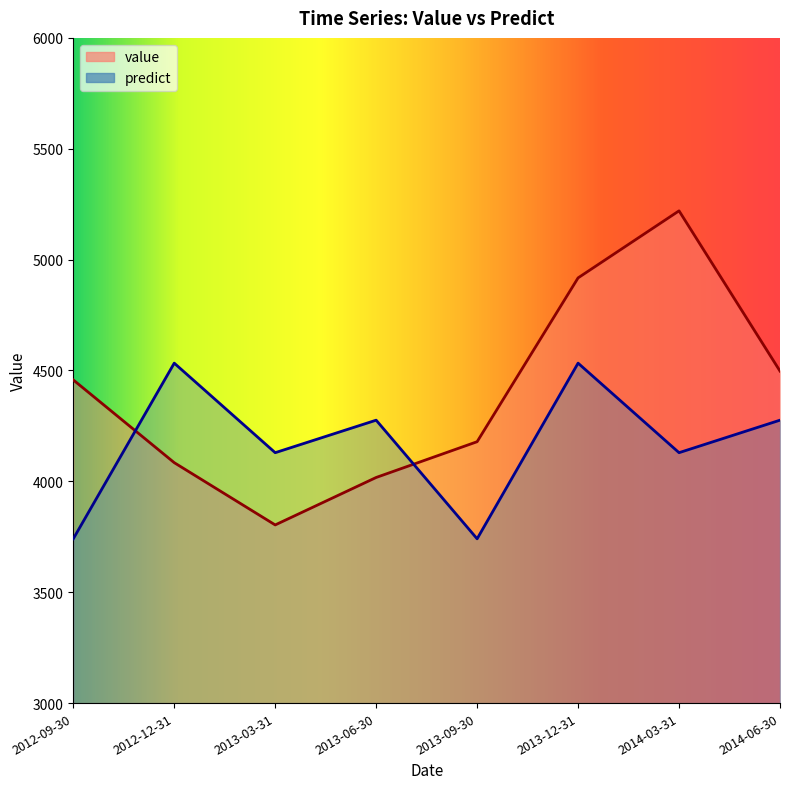

Which has a higher value, 2014-03-31 or 2012-12-31?

2014-03-31